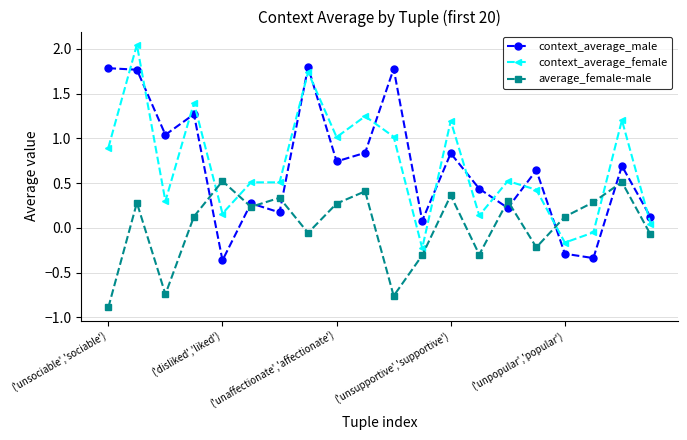

Which series has the widest spread of values?

context_average_female